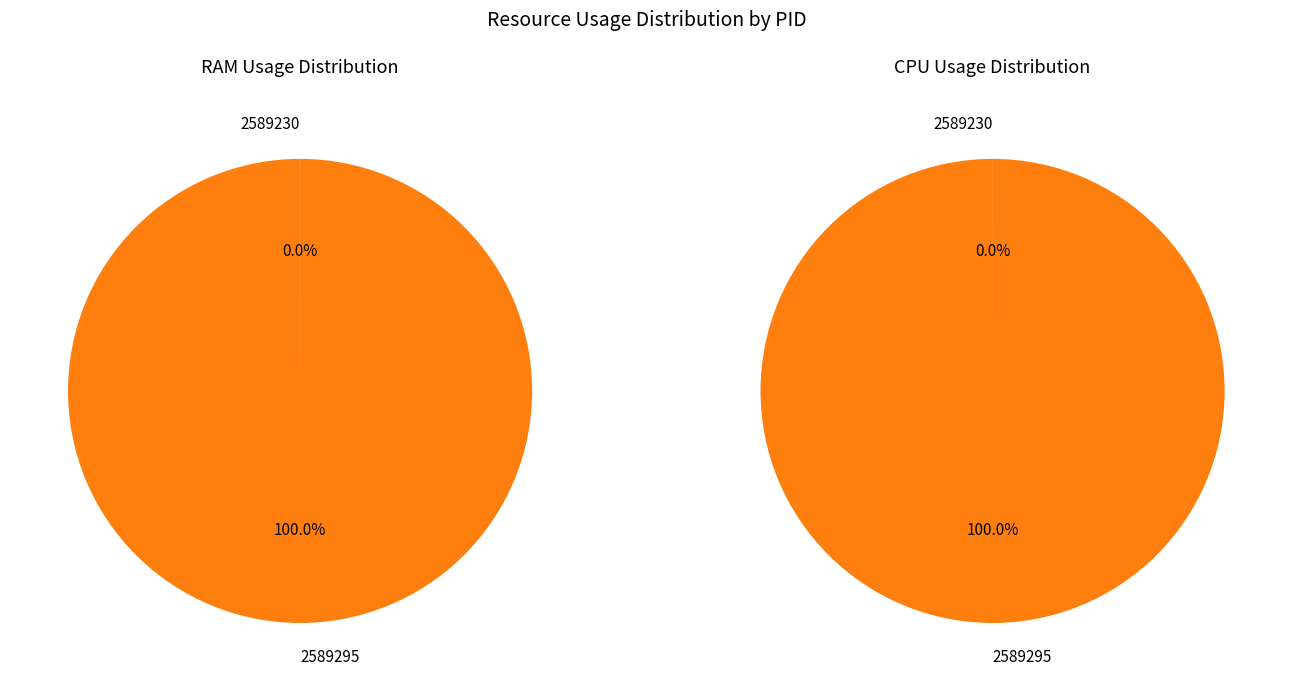

Which category has the biggest portion of the pie?

2589295